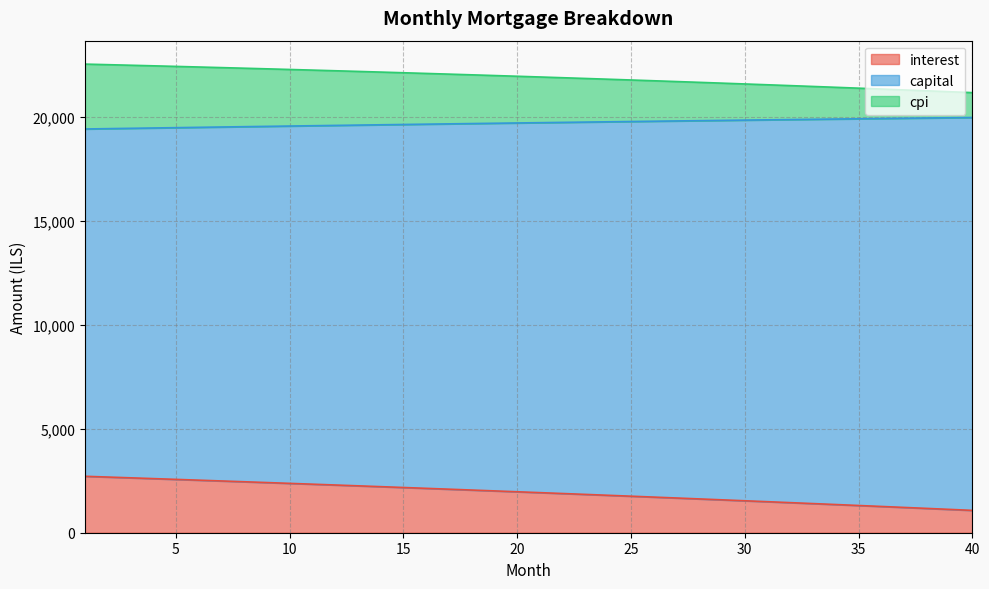

True or false: capital and interest cross at least once.

False